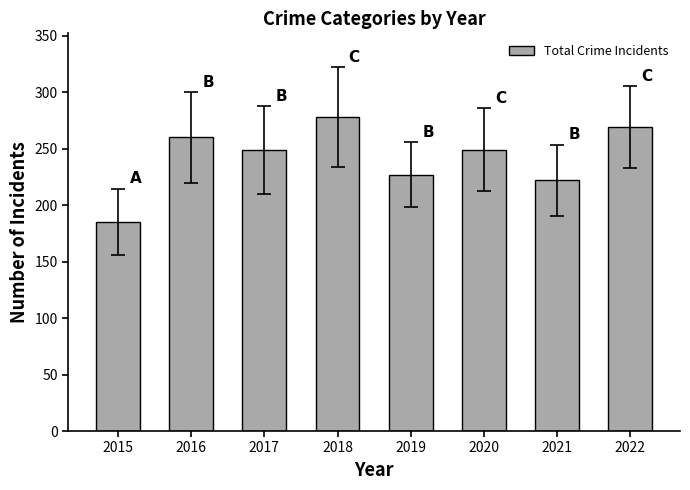

What is the difference between the maximum and minimum values?

93